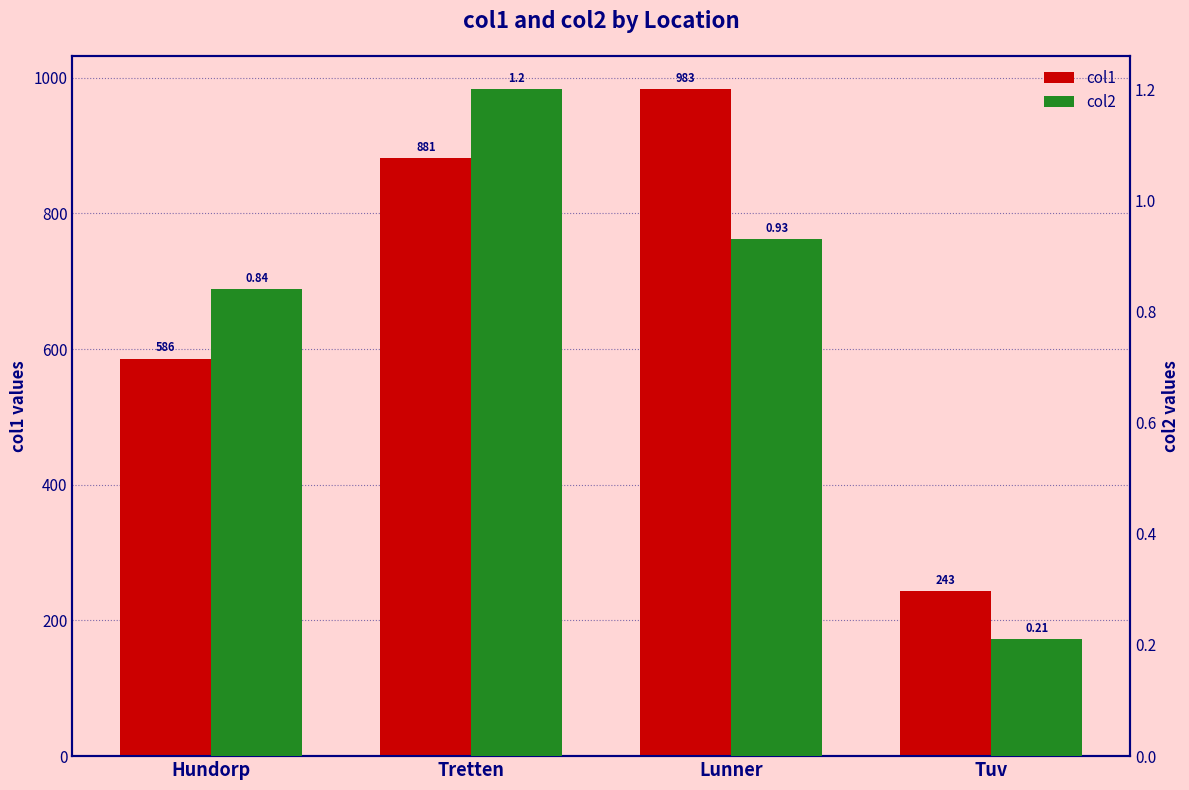

At which category does the chart reach its minimum across all series?

Tuv